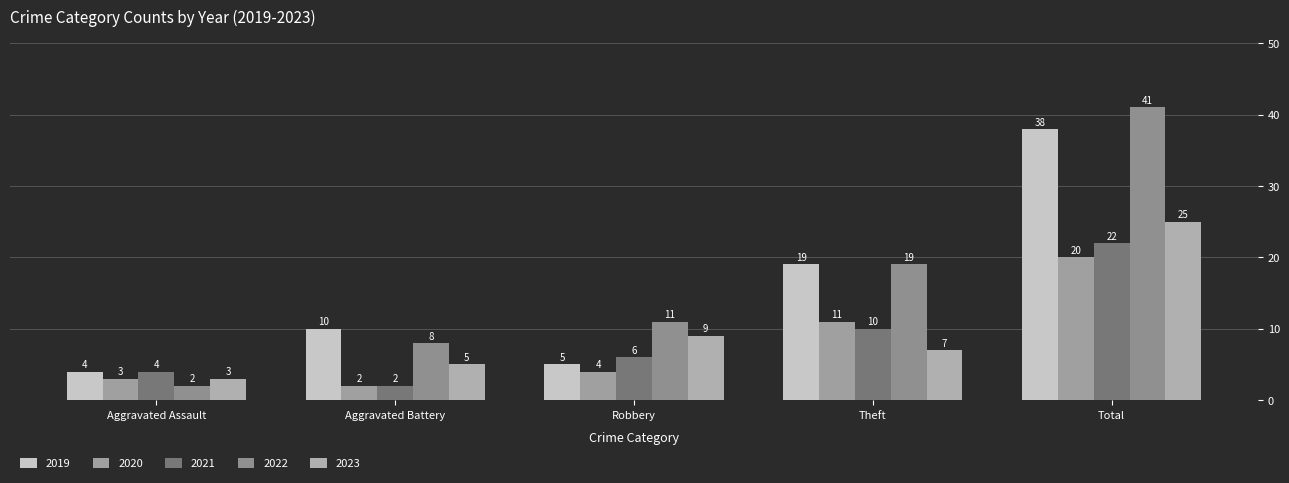

At how many categories does at least one series exceed 26?

1